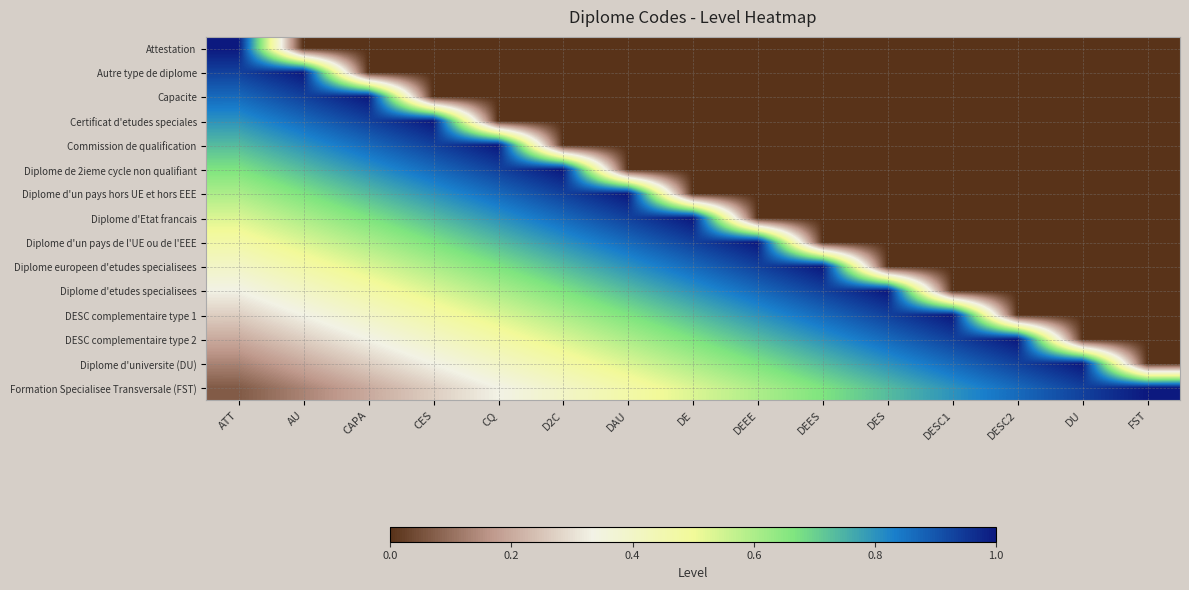

Reading left to right, what are all the values shown in this chart?

Attestation: ATT=1.0	AU=0.0	CAPA=0.0	CES=0.0	CQ=0.0	D2C=0.0	DAU=0.0	DE=0.0	DEEE=0.0	DEES=0.0	DES=0.0	DESC1=0.0	DESC2=0.0	DU=0.0	FST=0.0
Autre type de diplome: ATT=0.9	AU=1.0	CAPA=0.0	CES=0.0	CQ=0.0	D2C=0.0	DAU=0.0	DE=0.0	DEEE=0.0	DEES=0.0	DES=0.0	DESC1=0.0	DESC2=0.0	DU=0.0	FST=0.0
Capacite: ATT=0.9	AU=0.9	CAPA=1.0	CES=0.0	CQ=0.0	D2C=0.0	DAU=0.0	DE=0.0	DEEE=0.0	DEES=0.0	DES=0.0	DESC1=0.0	DESC2=0.0	DU=0.0	FST=0.0
Certificat d'etudes speciales: ATT=0.8	AU=0.9	CAPA=0.9	CES=1.0	CQ=0.0	D2C=0.0	DAU=0.0	DE=0.0	DEEE=0.0	DEES=0.0	DES=0.0	DESC1=0.0	DESC2=0.0	DU=0.0	FST=0.0
Commission de qualification: ATT=0.7	AU=0.8	CAPA=0.9	CES=0.9	CQ=1.0	D2C=0.0	DAU=0.0	DE=0.0	DEEE=0.0	DEES=0.0	DES=0.0	DESC1=0.0	DESC2=0.0	DU=0.0	FST=0.0
Diplome de 2ieme cycle non qualifiant: ATT=0.7	AU=0.7	CAPA=0.8	CES=0.9	CQ=0.9	D2C=1.0	DAU=0.0	DE=0.0	DEEE=0.0	DEES=0.0	DES=0.0	DESC1=0.0	DESC2=0.0	DU=0.0	FST=0.0
Diplome d'un pays hors UE et hors EEE: ATT=0.6	AU=0.7	CAPA=0.7	CES=0.8	CQ=0.9	D2C=0.9	DAU=1.0	DE=0.0	DEEE=0.0	DEES=0.0	DES=0.0	DESC1=0.0	DESC2=0.0	DU=0.0	FST=0.0
Diplome d'Etat francais: ATT=0.5	AU=0.6	CAPA=0.7	CES=0.7	CQ=0.8	D2C=0.9	DAU=0.9	DE=1.0	DEEE=0.0	DEES=0.0	DES=0.0	DESC1=0.0	DESC2=0.0	DU=0.0	FST=0.0
Diplome d'un pays de l'UE ou de l'EEE: ATT=0.5	AU=0.5	CAPA=0.6	CES=0.7	CQ=0.7	D2C=0.8	DAU=0.9	DE=0.9	DEEE=1.0	DEES=0.0	DES=0.0	DESC1=0.0	DESC2=0.0	DU=0.0	FST=0.0
Diplome europeen d'etudes specialisees: ATT=0.4	AU=0.5	CAPA=0.5	CES=0.6	CQ=0.7	D2C=0.7	DAU=0.8	DE=0.9	DEEE=0.9	DEES=1.0	DES=0.0	DESC1=0.0	DESC2=0.0	DU=0.0	FST=0.0
Diplome d'etudes specialisees: ATT=0.3	AU=0.4	CAPA=0.5	CES=0.5	CQ=0.6	D2C=0.7	DAU=0.7	DE=0.8	DEEE=0.9	DEES=0.9	DES=1.0	DESC1=0.0	DESC2=0.0	DU=0.0	FST=0.0
DESC complementaire type 1: ATT=0.3	AU=0.3	CAPA=0.4	CES=0.5	CQ=0.5	D2C=0.6	DAU=0.7	DE=0.7	DEEE=0.8	DEES=0.9	DES=0.9	DESC1=1.0	DESC2=0.0	DU=0.0	FST=0.0
DESC complementaire type 2: ATT=0.2	AU=0.3	CAPA=0.3	CES=0.4	CQ=0.5	D2C=0.5	DAU=0.6	DE=0.7	DEEE=0.7	DEES=0.8	DES=0.9	DESC1=0.9	DESC2=1.0	DU=0.0	FST=0.0
Diplome d'universite (DU): ATT=0.1	AU=0.2	CAPA=0.3	CES=0.3	CQ=0.4	D2C=0.5	DAU=0.5	DE=0.6	DEEE=0.7	DEES=0.7	DES=0.8	DESC1=0.9	DESC2=0.9	DU=1.0	FST=0.0
Formation Specialisee Transversale (FST): ATT=0.1	AU=0.1	CAPA=0.2	CES=0.3	CQ=0.3	D2C=0.4	DAU=0.5	DE=0.5	DEEE=0.6	DEES=0.7	DES=0.7	DESC1=0.8	DESC2=0.9	DU=0.9	FST=1.0